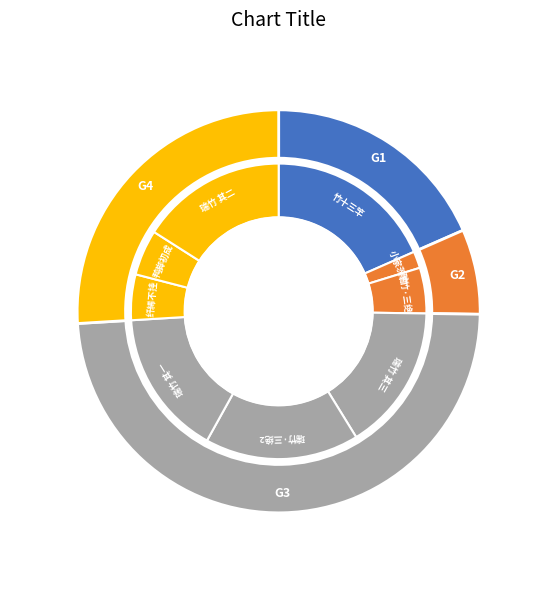

Does any single category account for the majority?

No